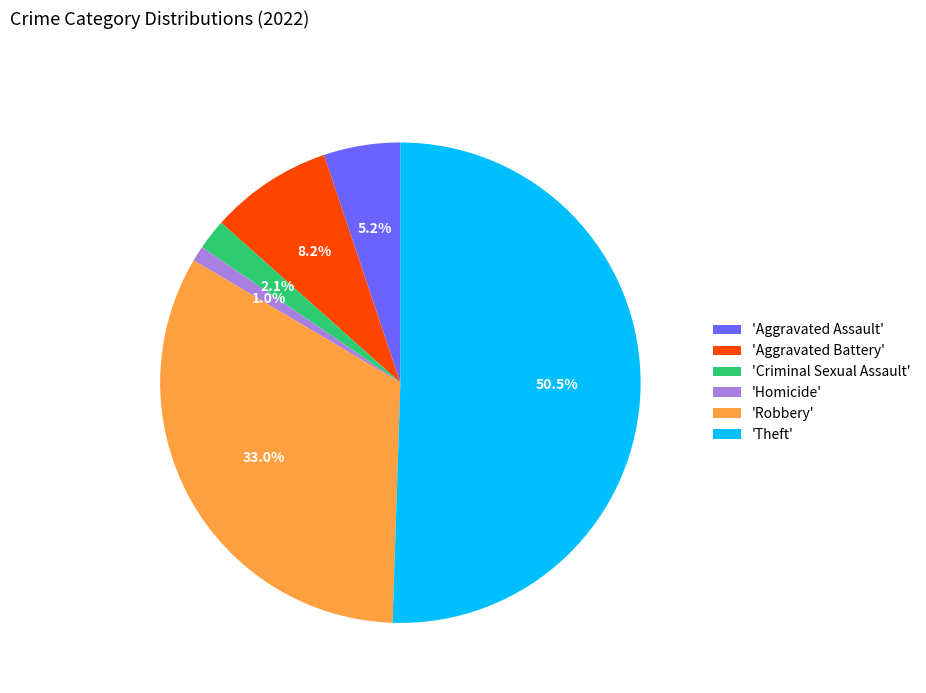

To the nearest percent, what is the average slice percentage?

17%